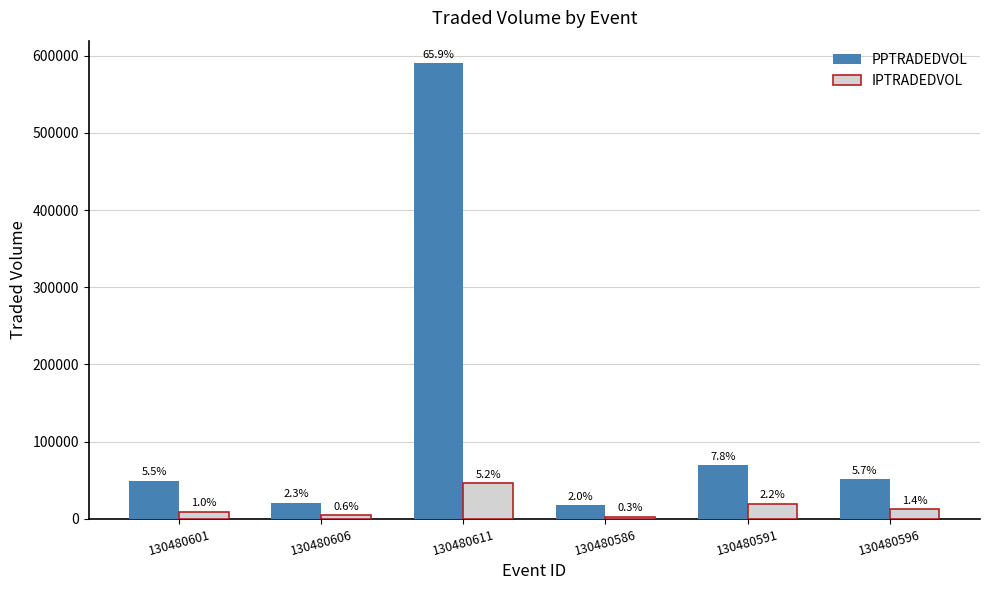

What is the sum of all PPTRADEDVOL values?

798818.8